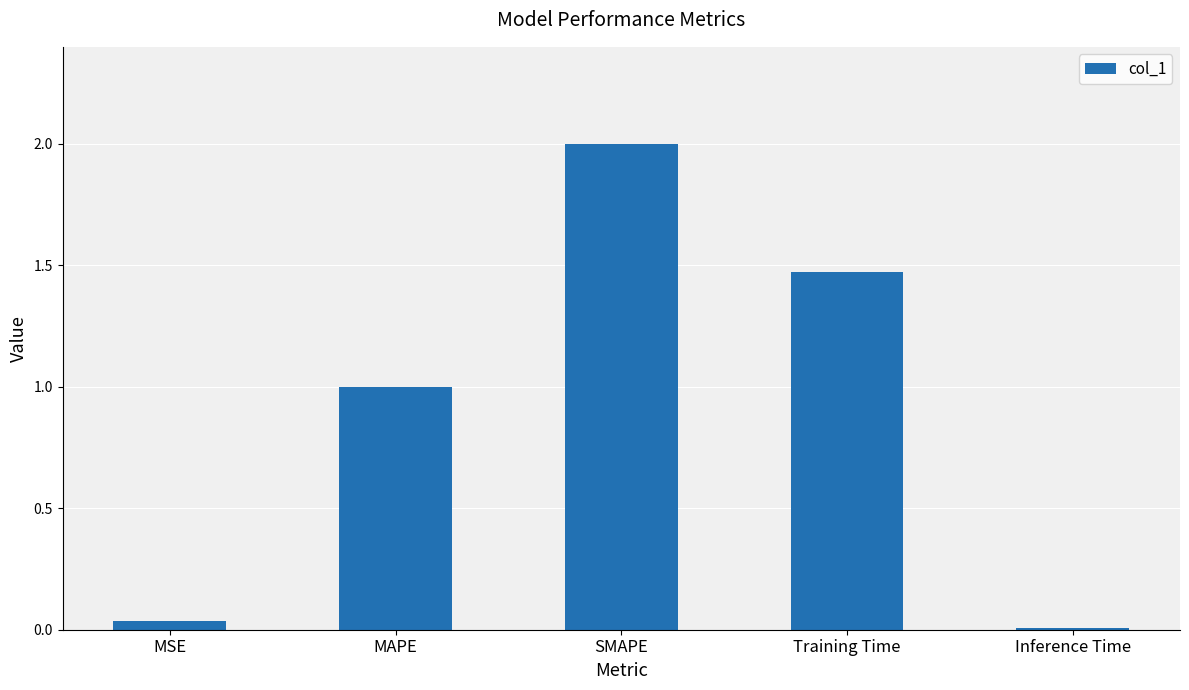

What is the label of the 3rd bar from the left?

SMAPE